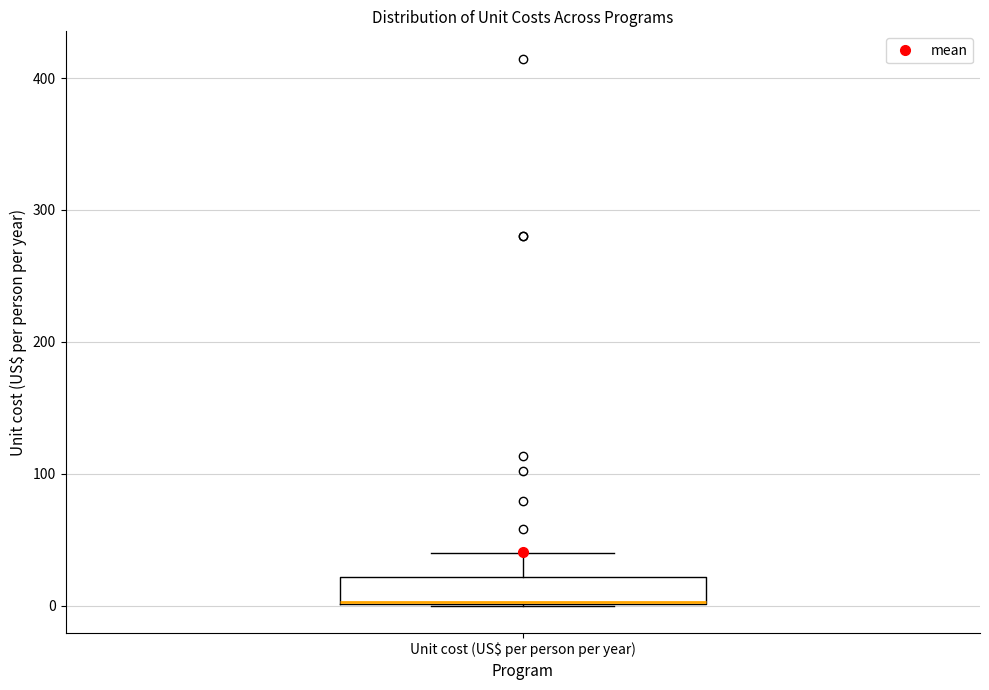

Where is the lower edge of the box for Unit cost (US$ per person per year) on the y-axis? The values are not printed on the chart, so give them approximately, as read against the axis.

0